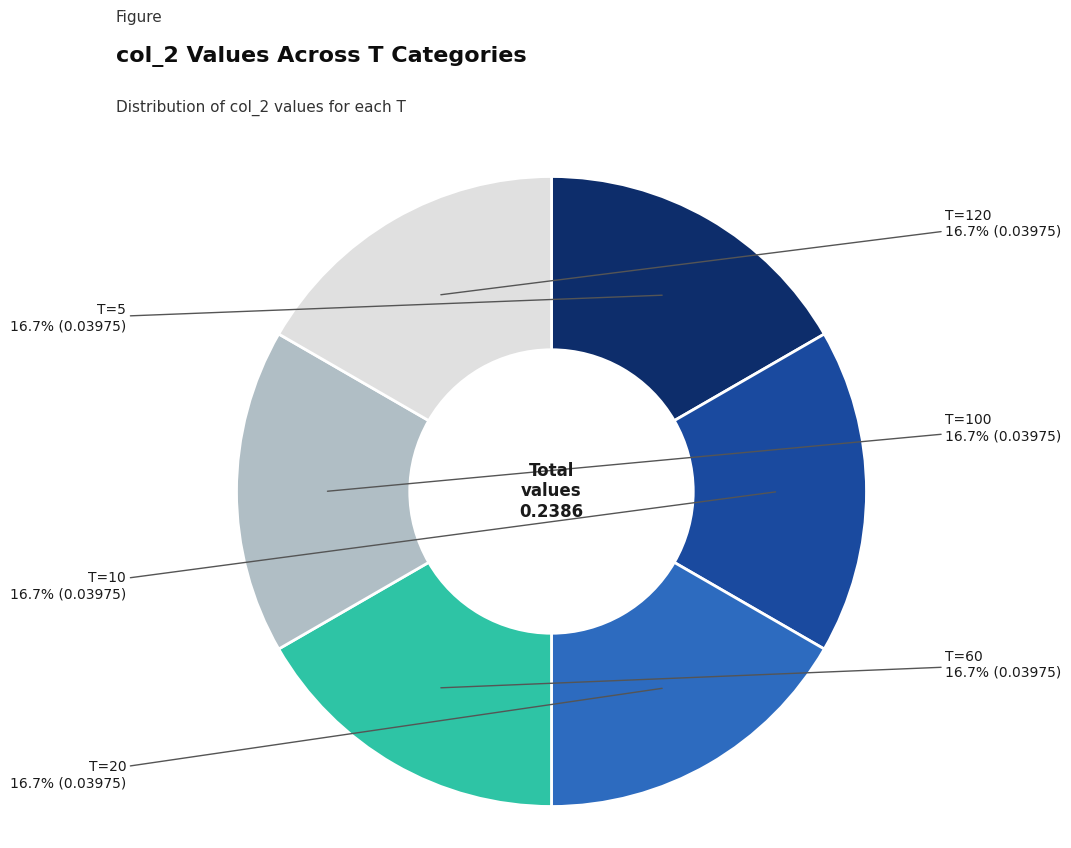

Count the number of slices in the pie.

6